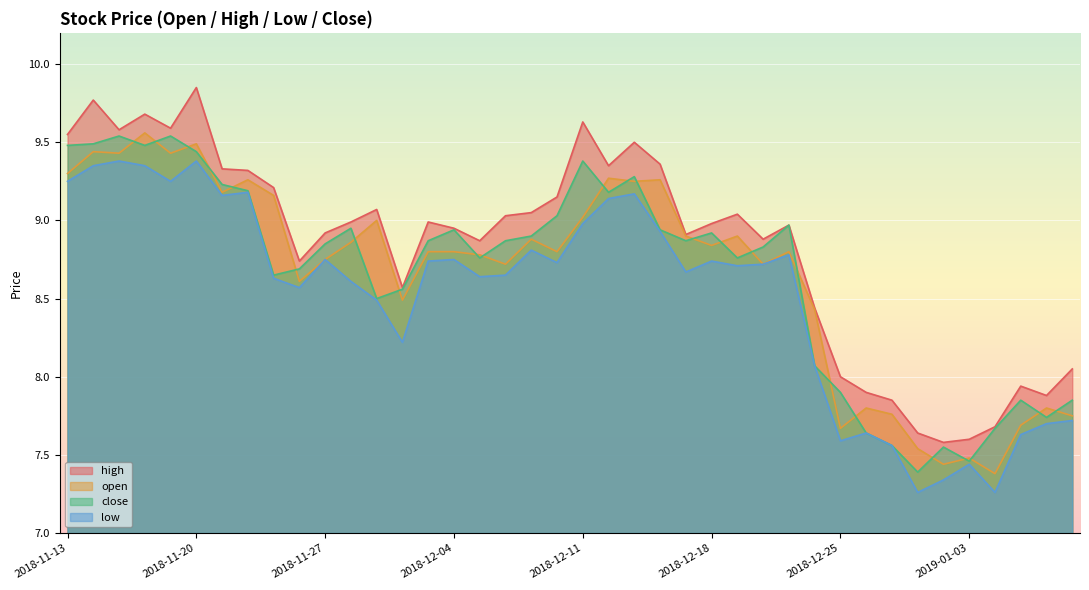

True or false: low has more than 1 interior local peaks.

True